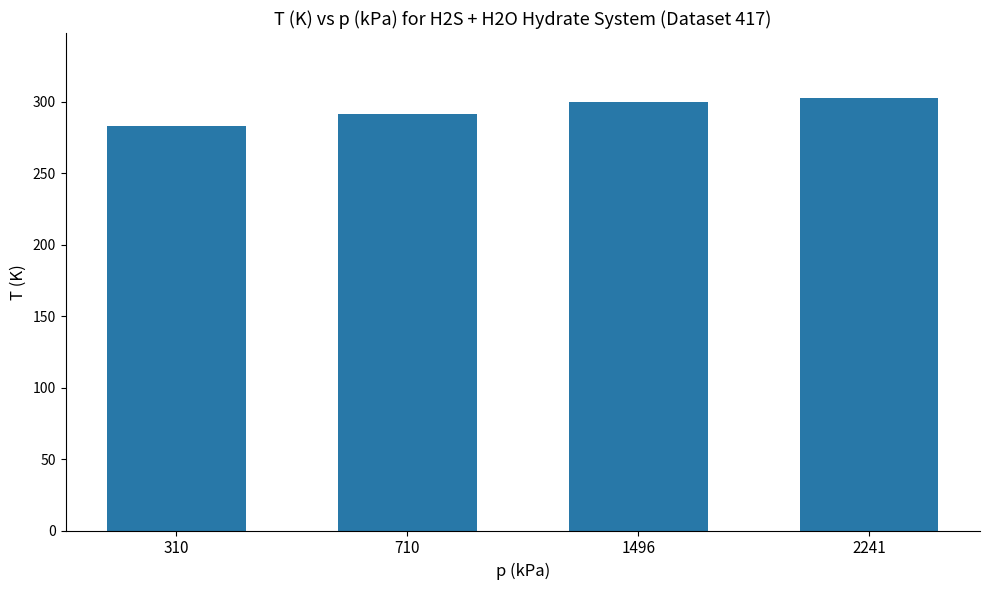

Reading left to right, extract all data points from this chart.

310=283.2	710=291.2	1496=299.7	2241=302.7